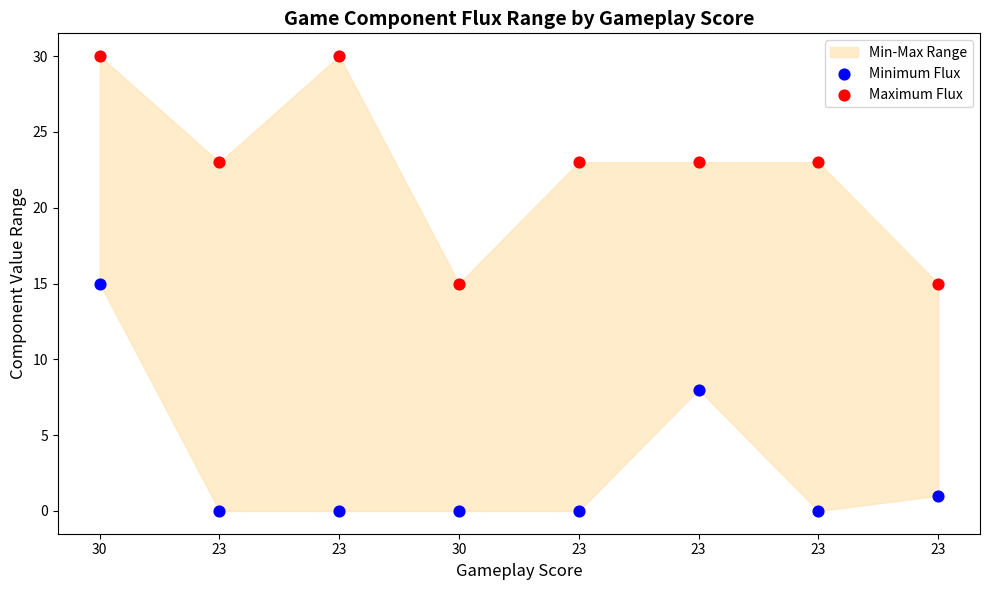

Across all data points, what is the range of Y values (max minus min)?

30